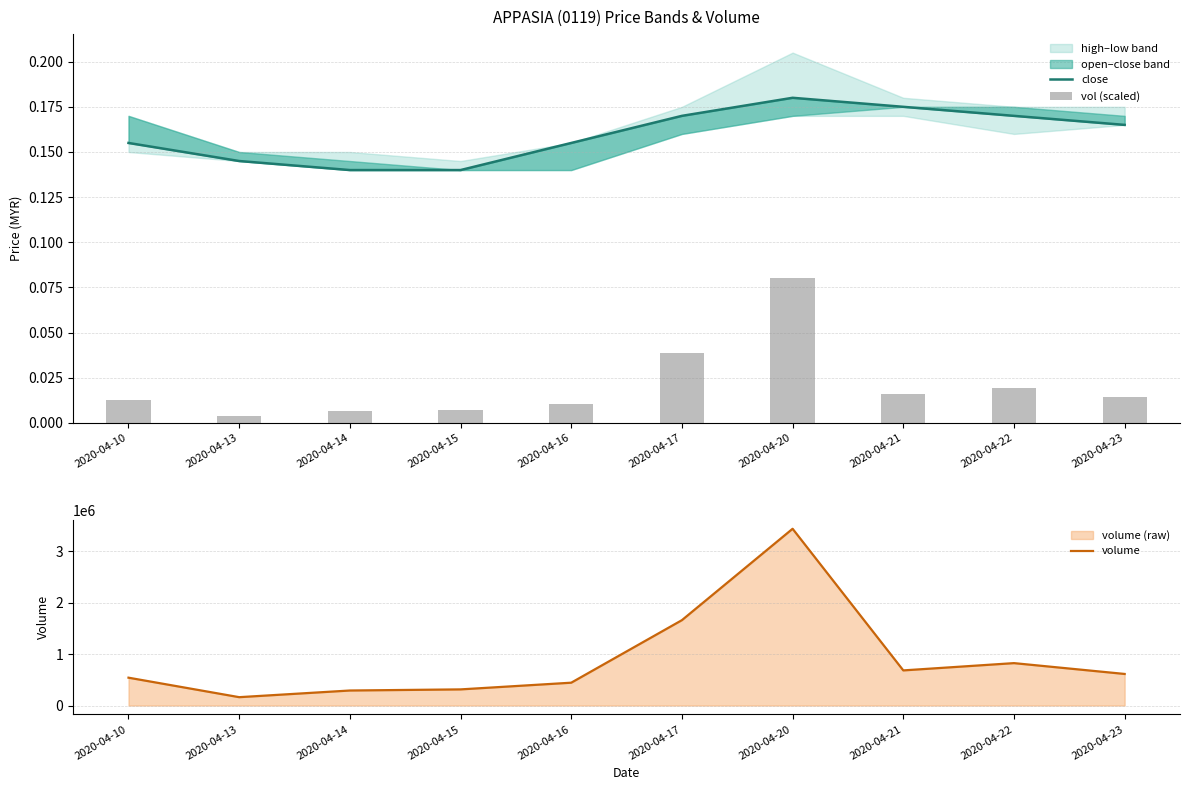

What is the total value across all series at 2020-04-13?

162500.1